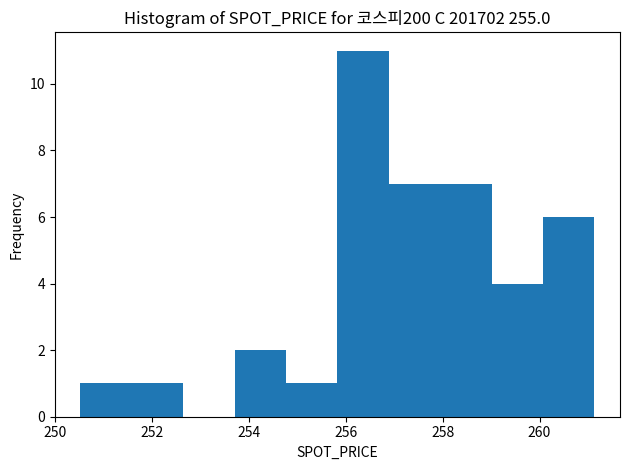

Reading left to right, transcribe this chart: for each bar, give the range it covers on the x-axis and its height. Neither the bar edges nor the heights are printed on the chart, so give them approximately, as read against the axes.

250.6 to 251.6: 1
251.6 to 252.6: 1
252.6 to 253.8: 0
253.8 to 254.8: 2
254.8 to 255.8: 1
255.8 to 256.8: 11
256.8 to 258.0: 7
258.0 to 259.0: 7
259.0 to 260.0: 4
260.0 to 261.2: 6